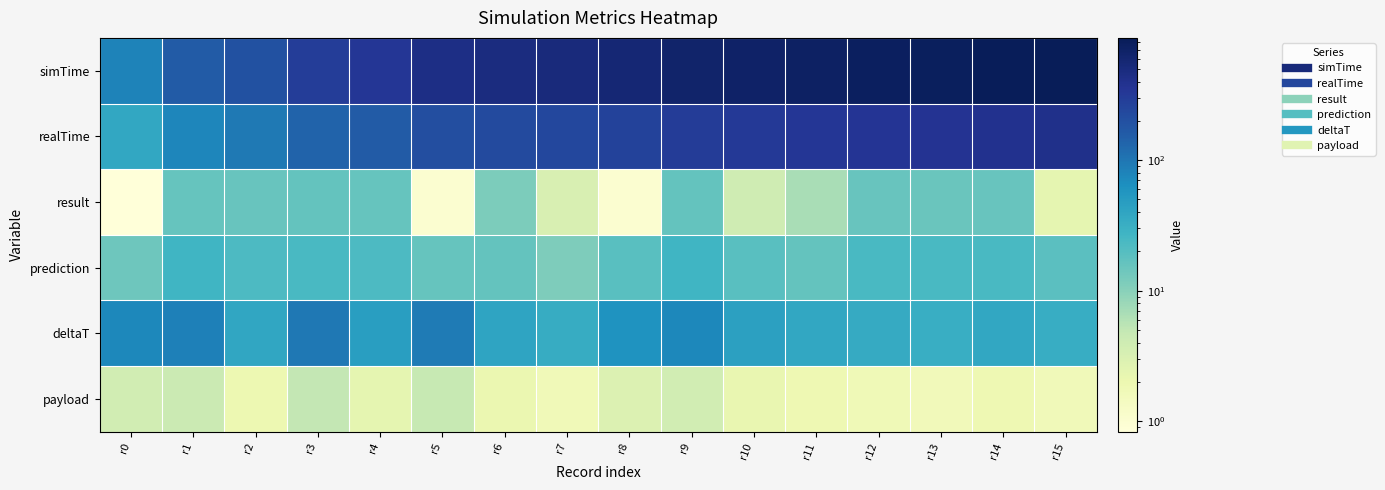

What is the total value across all series at r4?

591.0